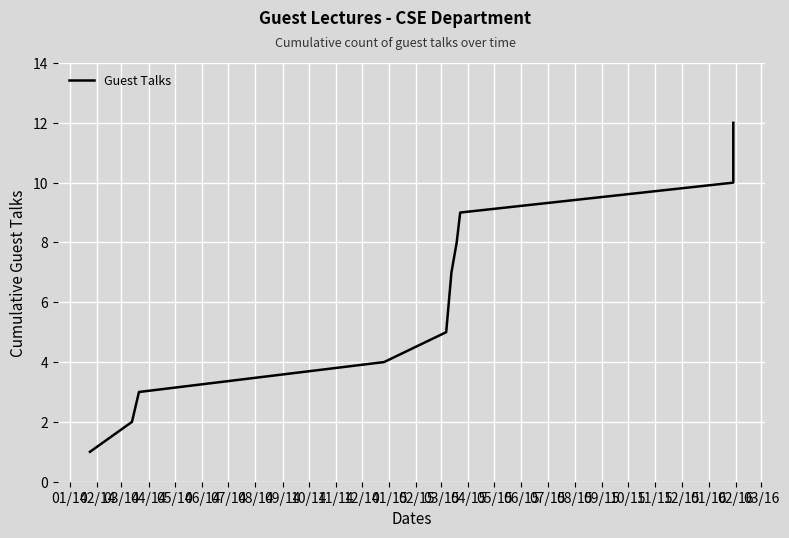

How many categories are shown in the chart?

12